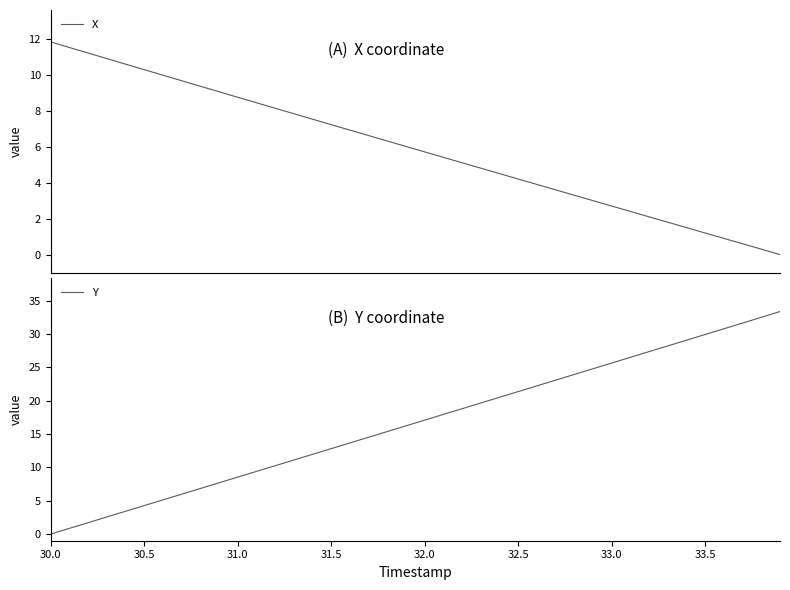

How many times do X and Y cross each other?

1